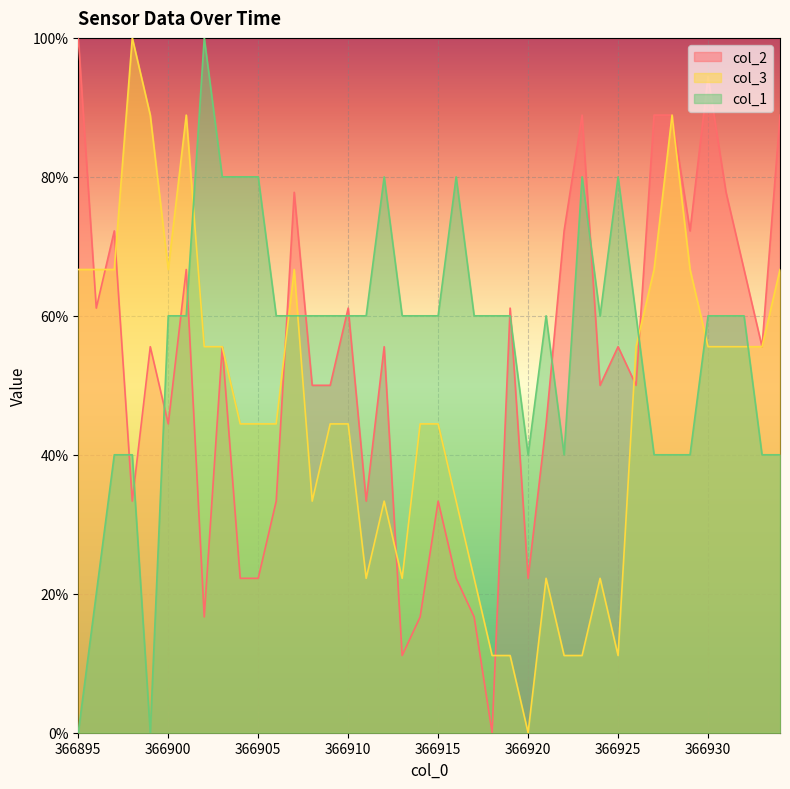

At 366917, list the series in order from smallest to largest.

col_2, col_3, col_1